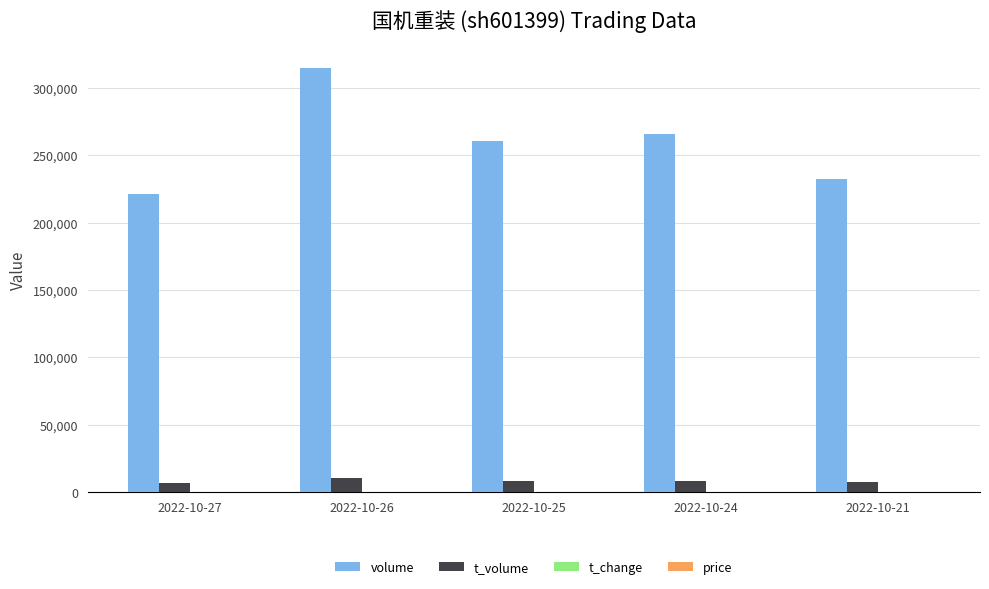

At which category is the sum across all series the highest?

2022-10-26